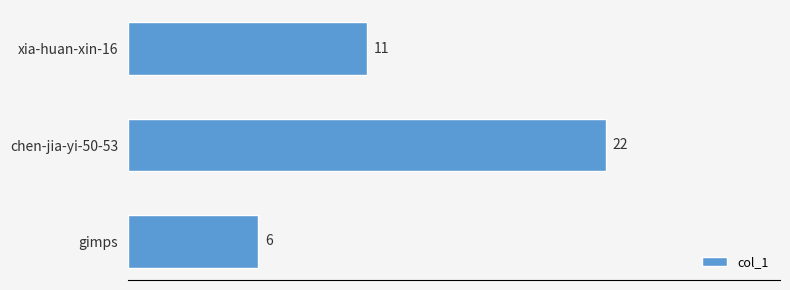

How many values are between 6 and 22?

3